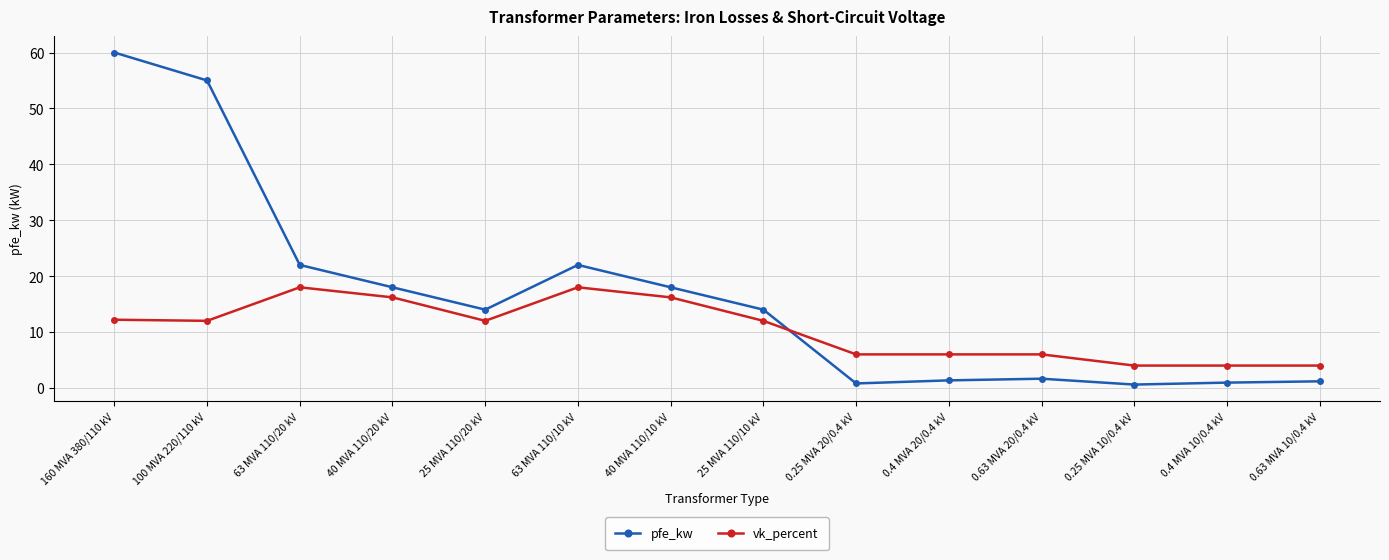

Where do pfe_kw and vk_percent first cross each other?

25 MVA 110/10 kV and 0.25 MVA 20/0.4 kV